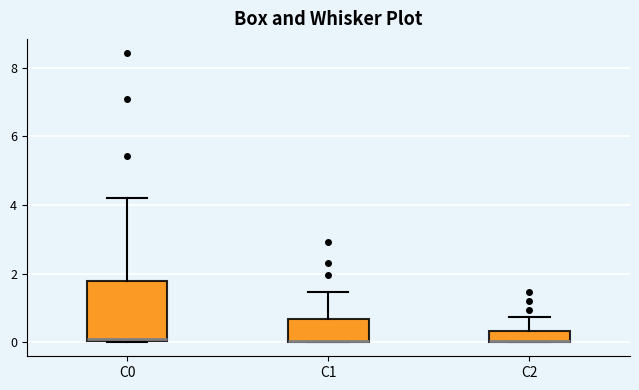

Comparing the boxes themselves (not the whiskers), which one is the tallest?

C0